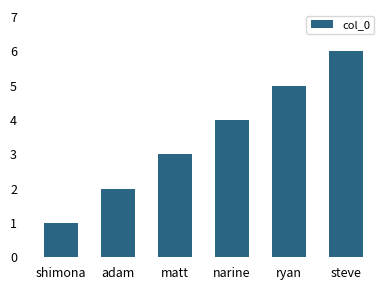

Which has a higher value, ryan or matt?

ryan